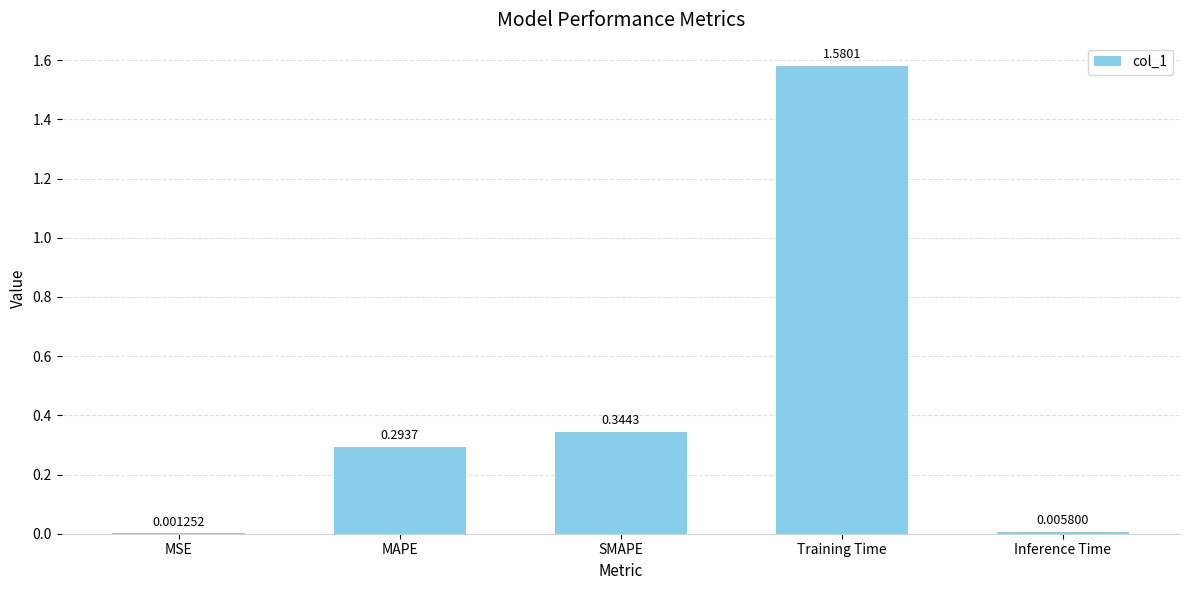

Between Inference Time and MSE, which is larger?

Inference Time